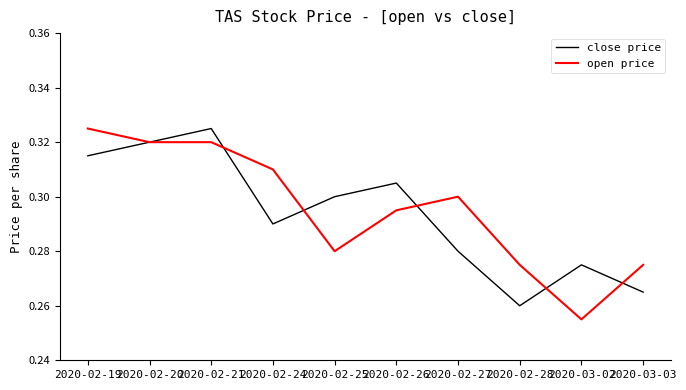

How many close price values are between 0 and 1?

10